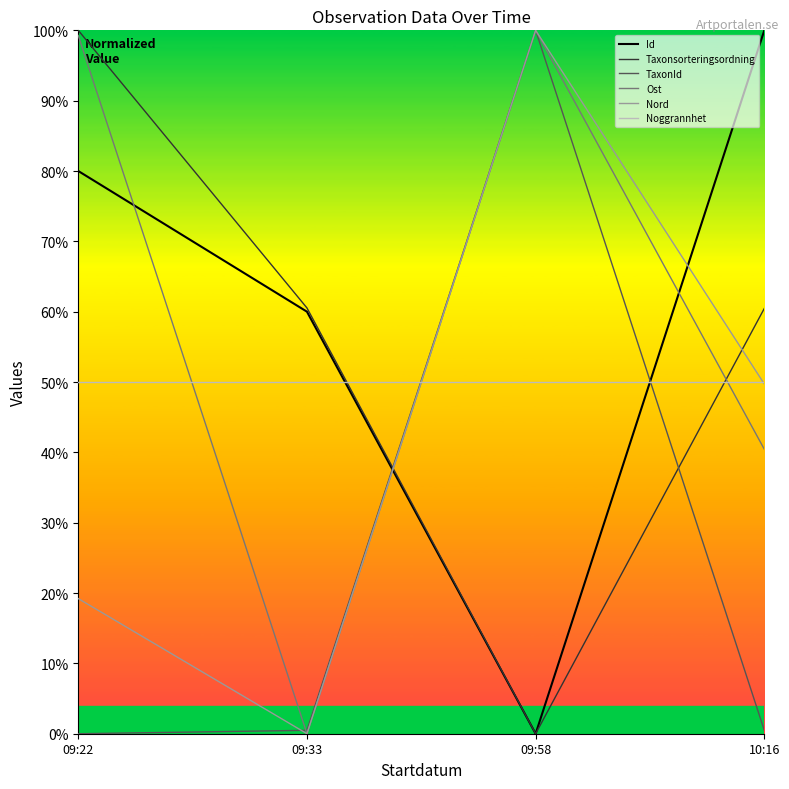

What are all the series names shown in the legend?

Id, Taxonsorteringsordning, TaxonId, Ost, Nord, Noggrannhet